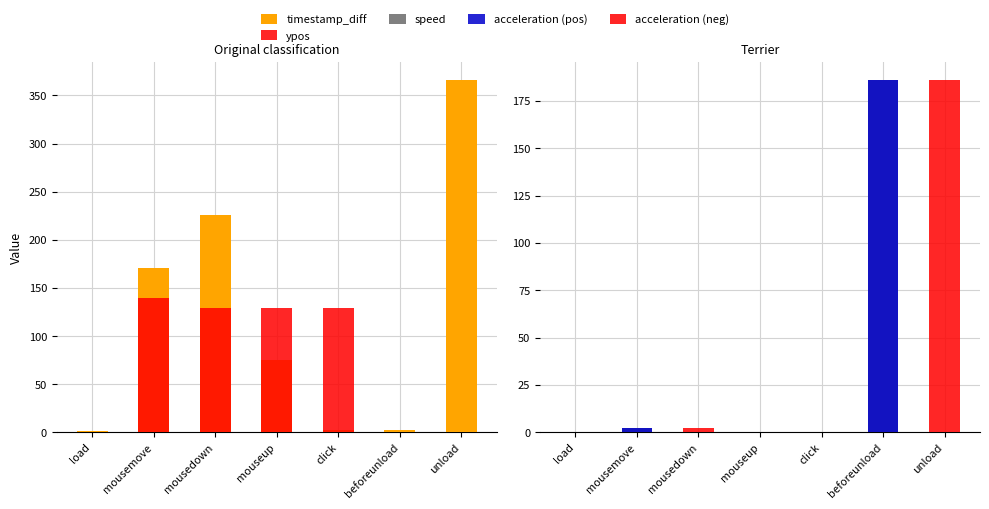

At which label is acceleration (neg) closest to 93?

mousedown